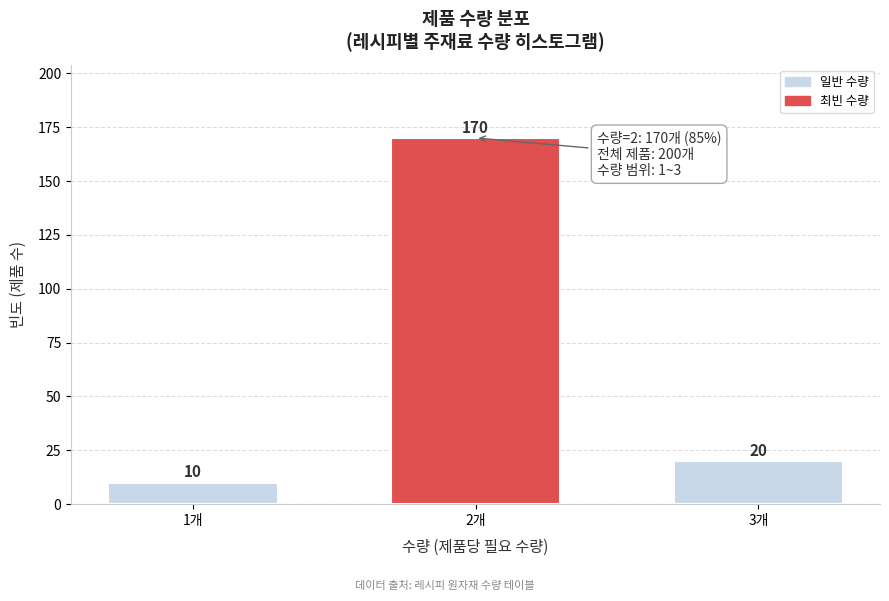

Reading left to right, extract all data points from this chart.

1개=10	2개=170	3개=20